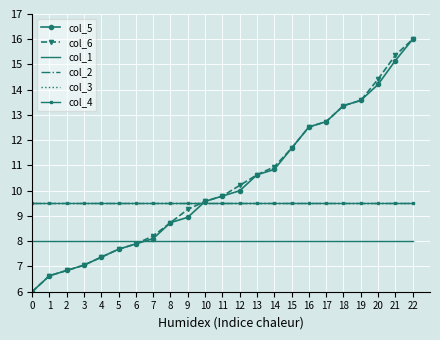

Which category has the highest value across all series?

22